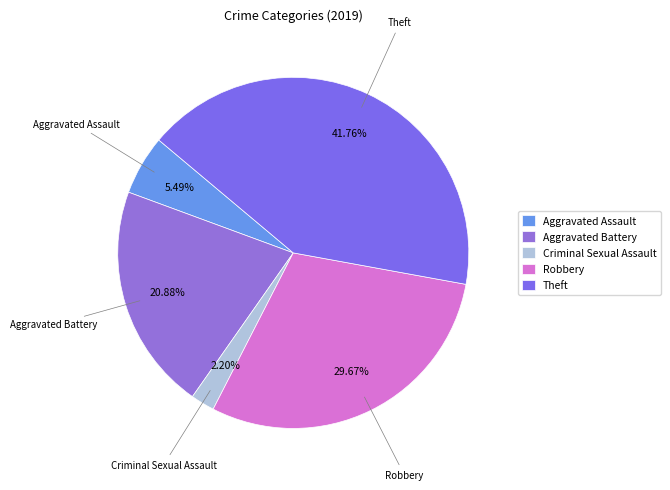

The Aggravated Battery slice represents 21% of the pie. True or false?

True